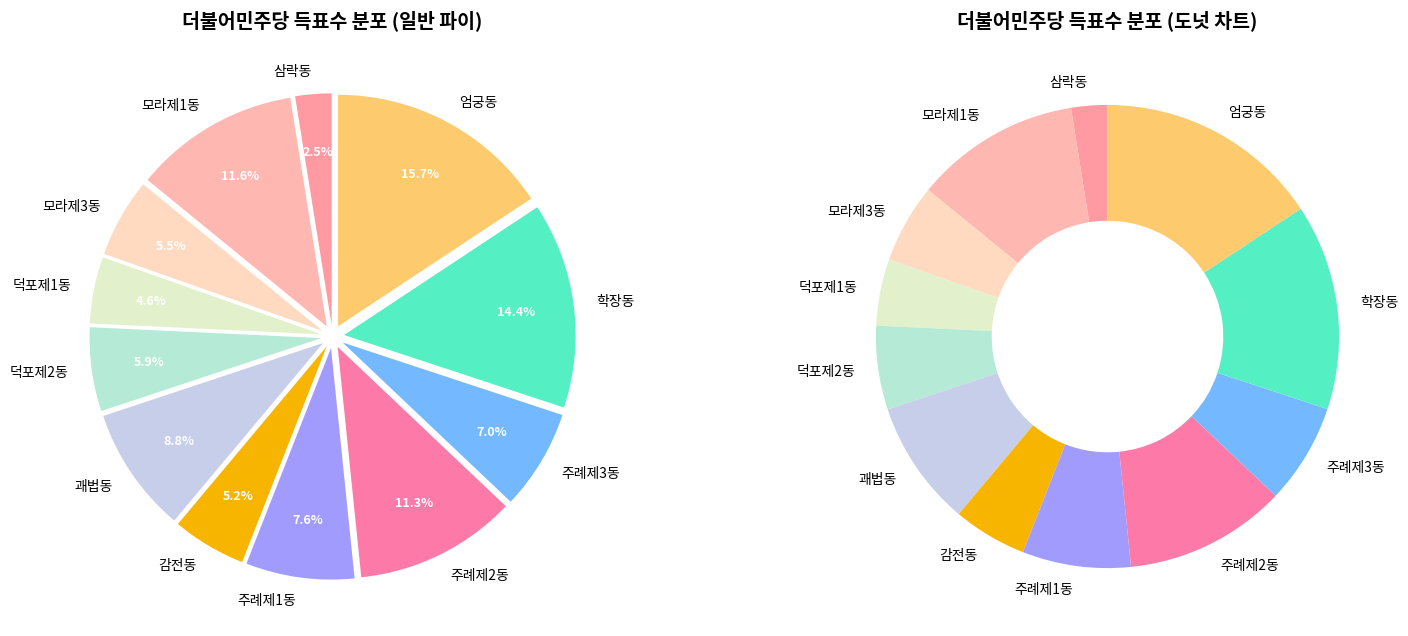

What percentage is the 학장동 slice, to the nearest percent?

14%